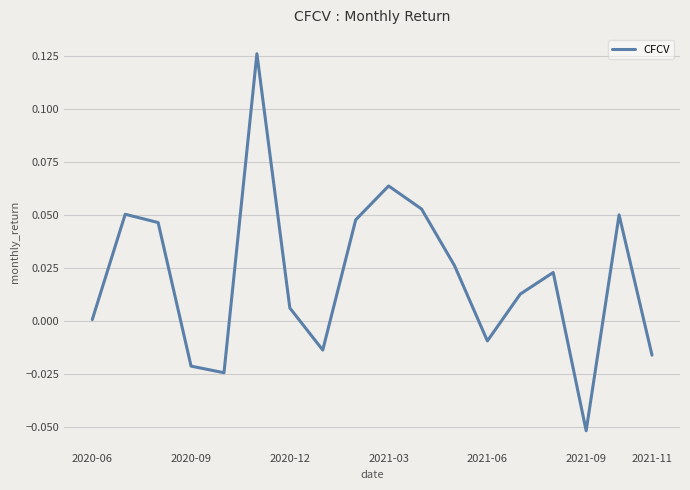

Which category has the lowest value across all series?

2021-09